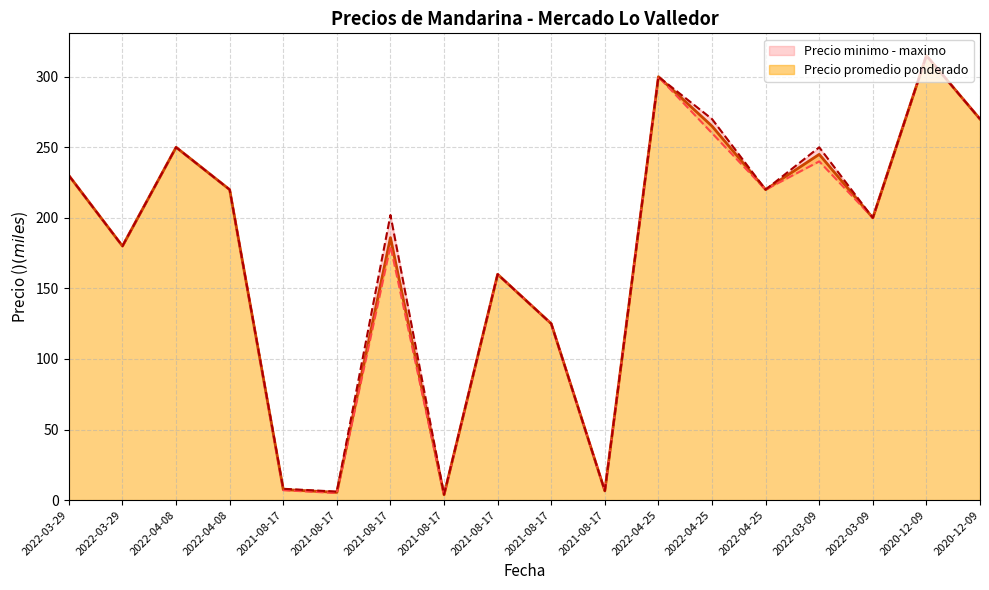

What is the maximum value for Precio minimo?

315.0